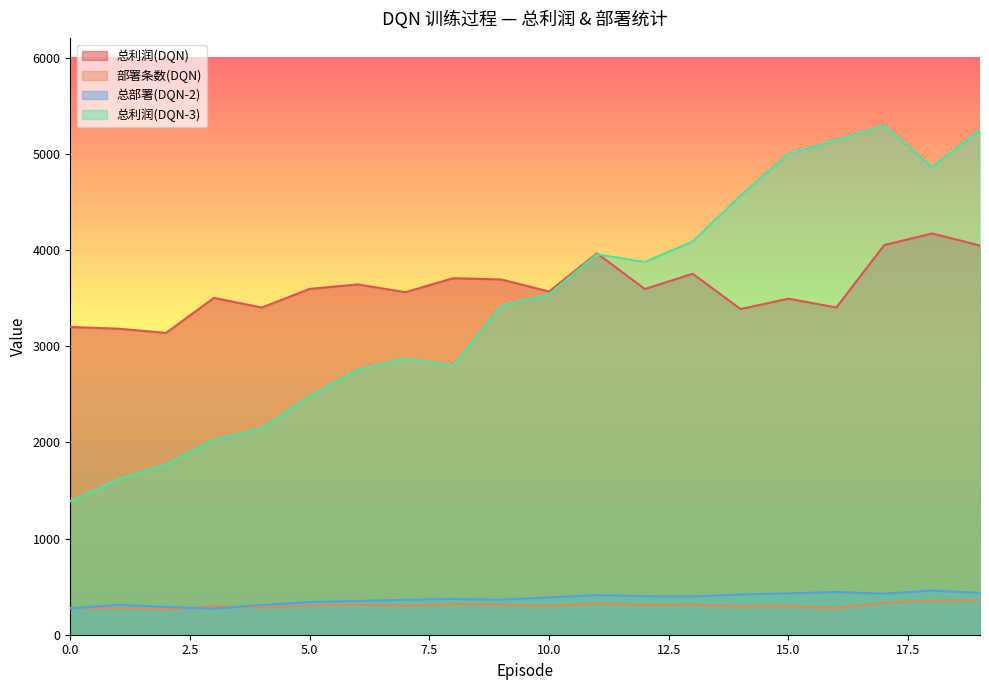

What value does the 部署条数(DQN) series have at 7?

301.0